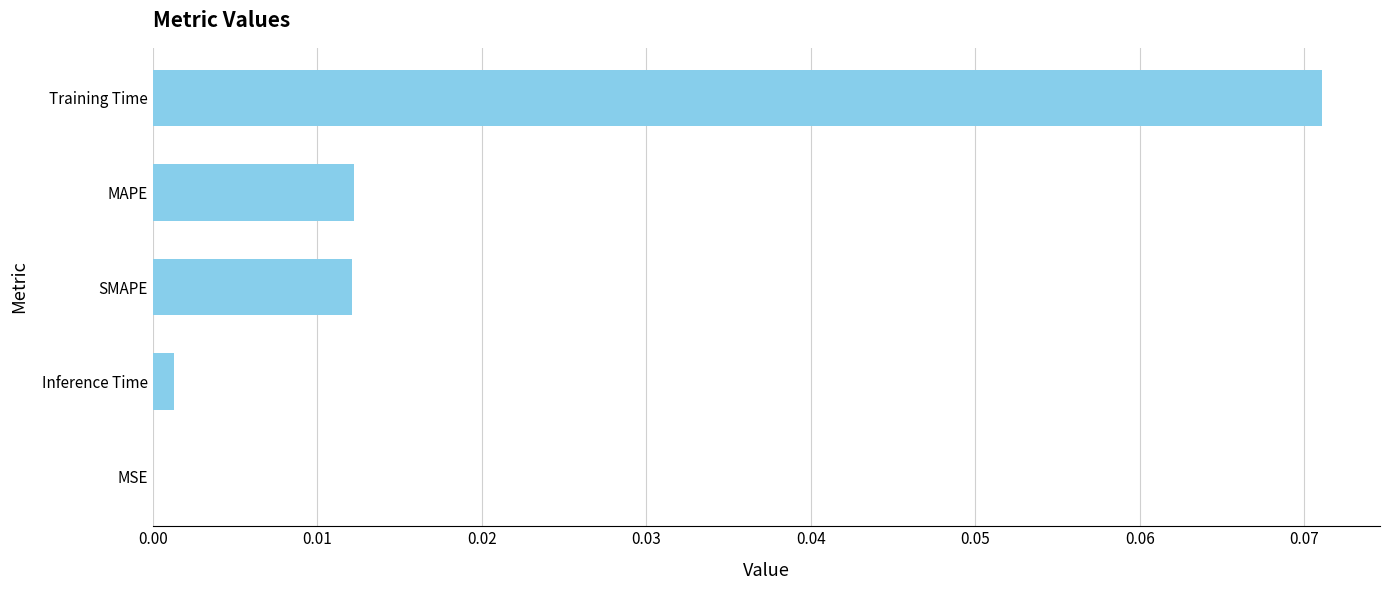

Which category has the highest value across all series?

Training Time